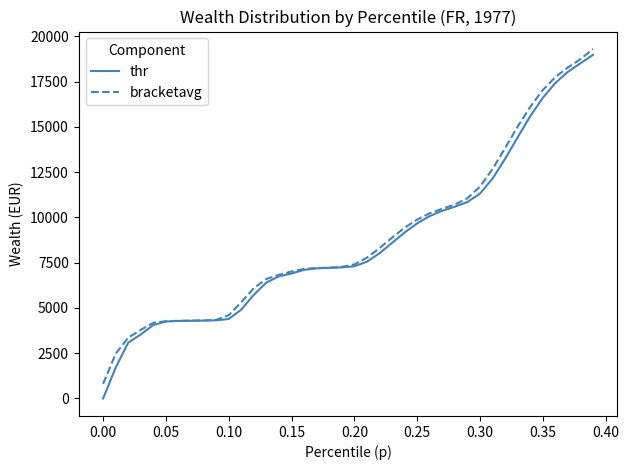

Which series has the largest range (max minus min)?

thr